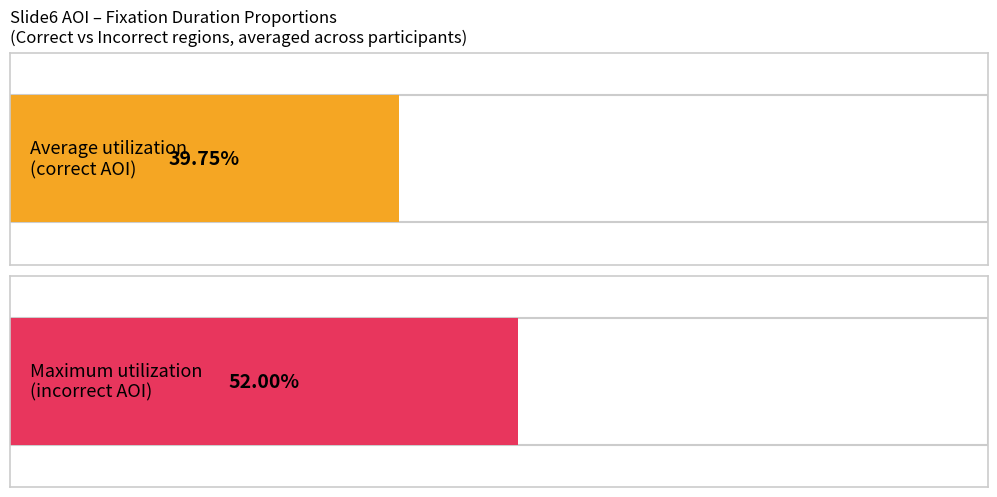

Is it true that correct equals 1.0 at 42?

False